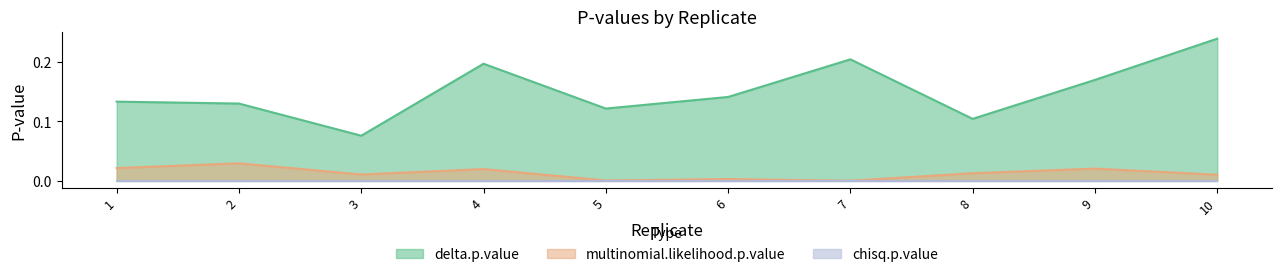

True or false: multinomial.likelihood.p.value and chisq.p.value intersect in this chart.

False